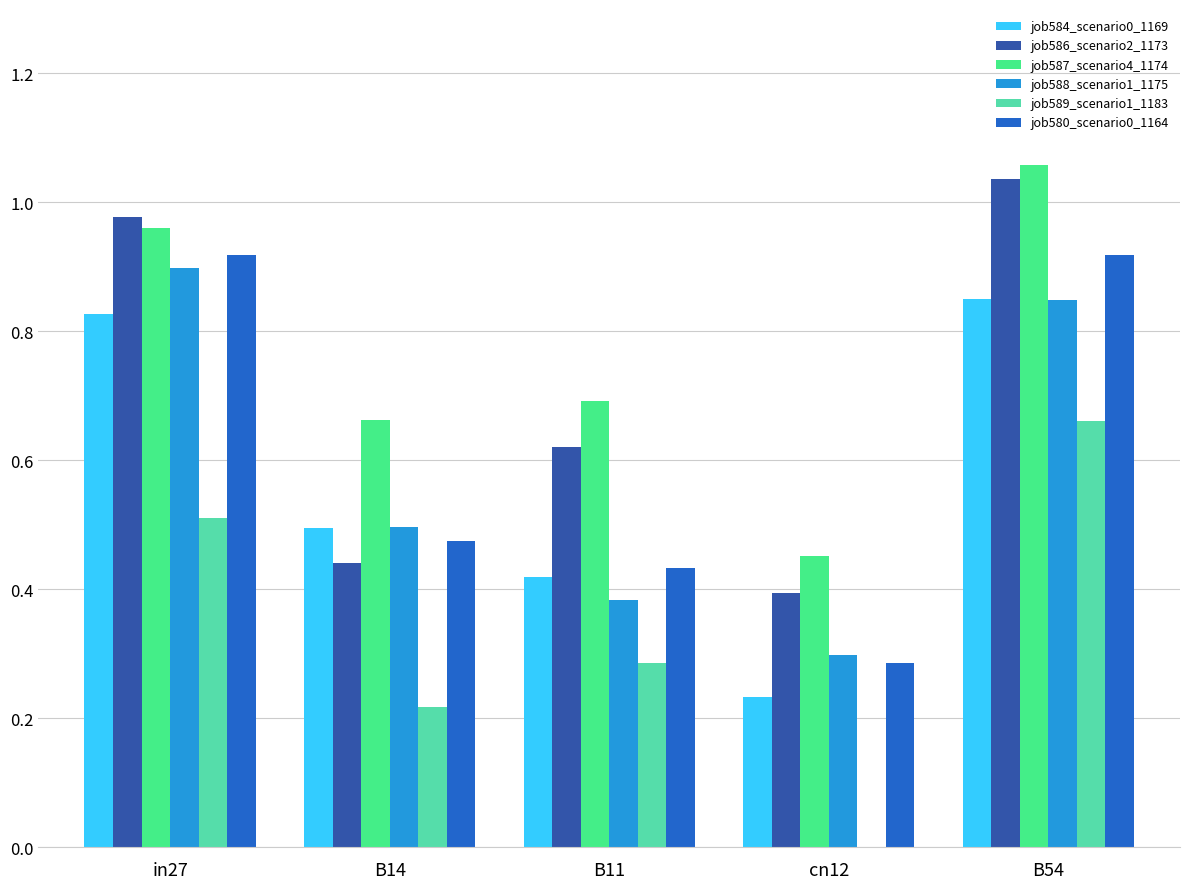

The job587_scenario4_1174 series shows 0.7 at cn12. True or false?

False